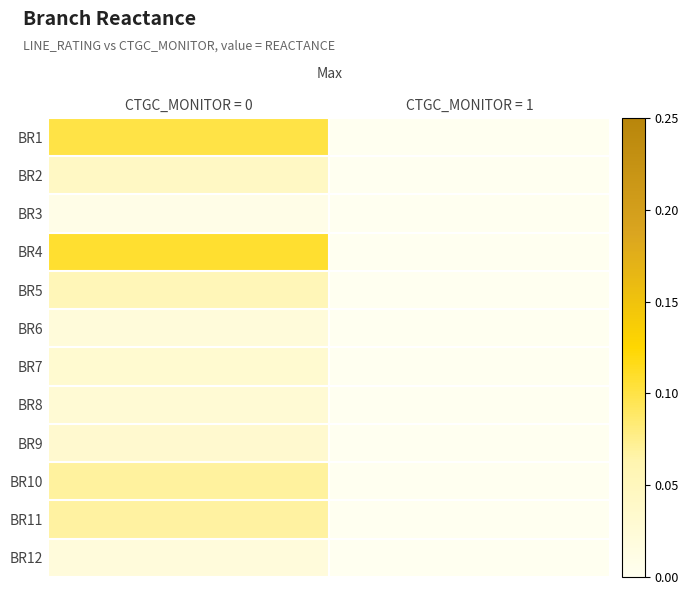

Which series has the largest range (max minus min)?

BR4